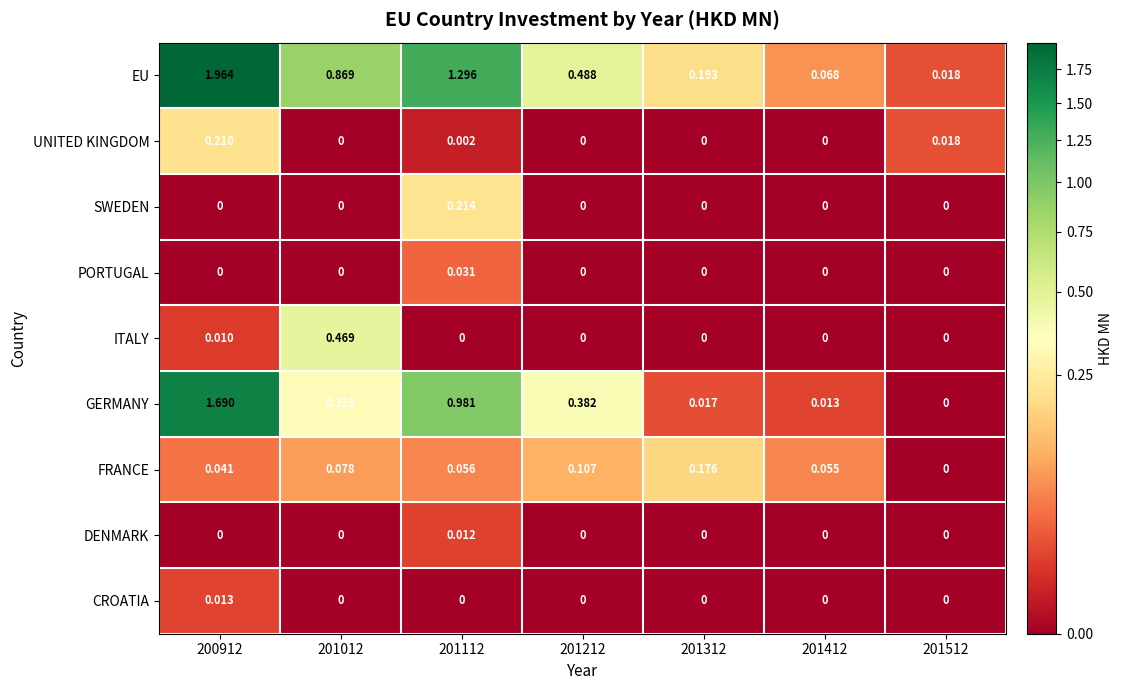

List the series in order of their peak value, highest first.

EU, GERMANY, ITALY, SWEDEN, UNITED KINGDOM, FRANCE, PORTUGAL, CROATIA, DENMARK